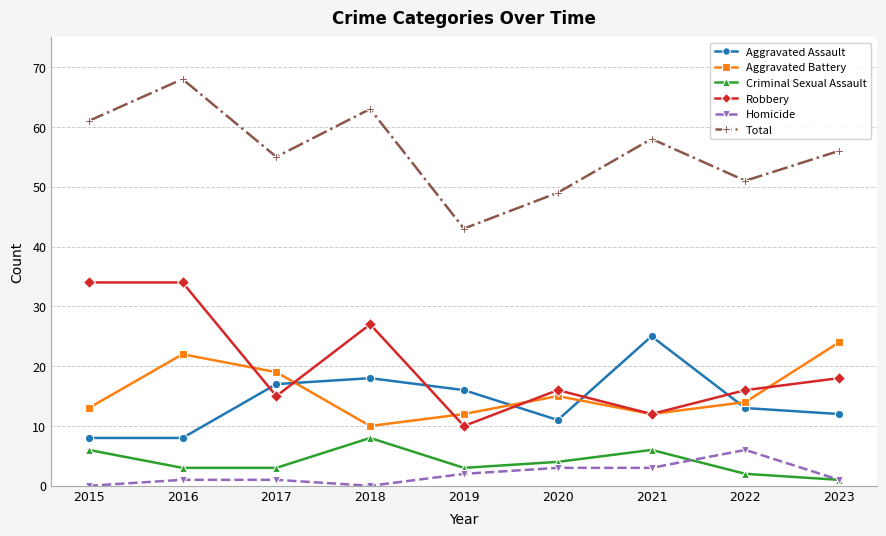

What is the difference between the Robbery values at 2018 and 2016?

7